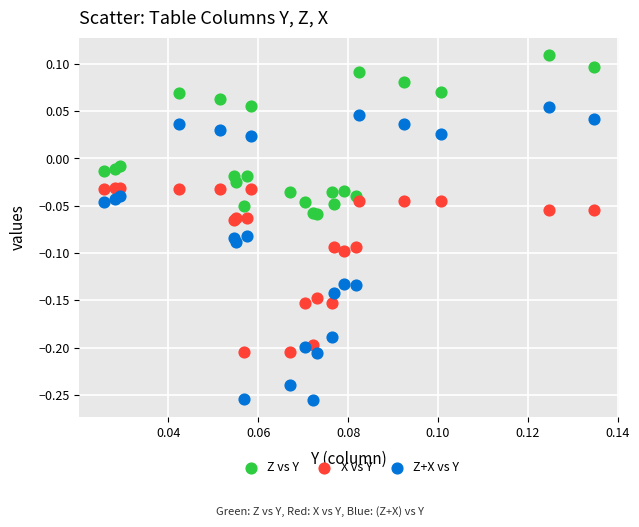

Which series has the widest spread of Y values?

Z+X vs Y